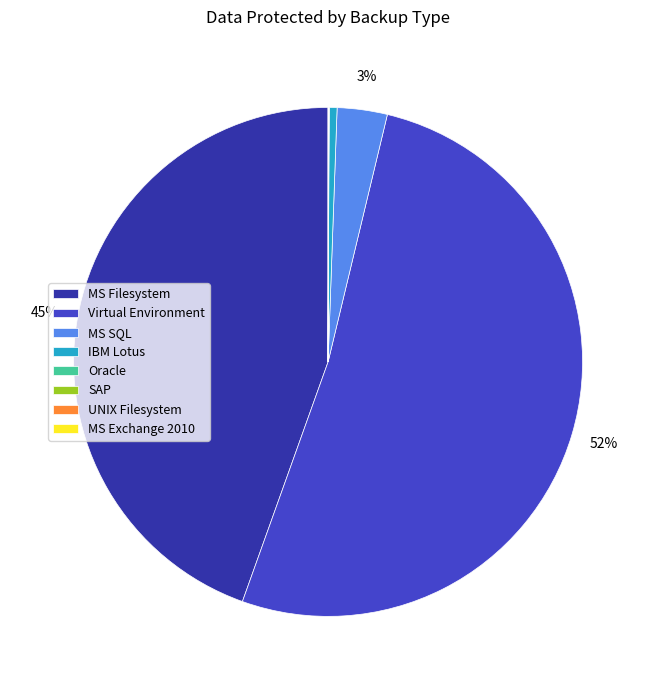

Which has a higher value, MS SQL or MS Filesystem?

MS Filesystem